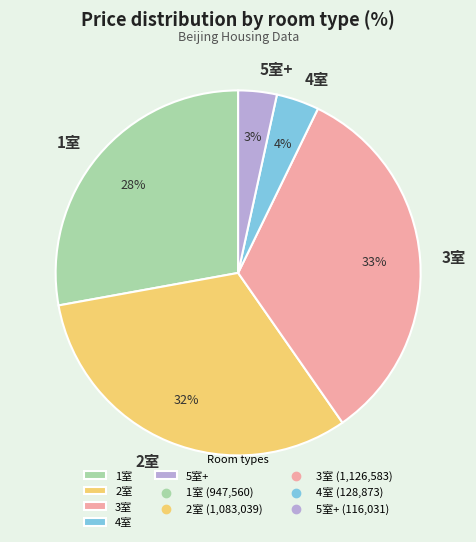

How many segments does this pie chart have?

5